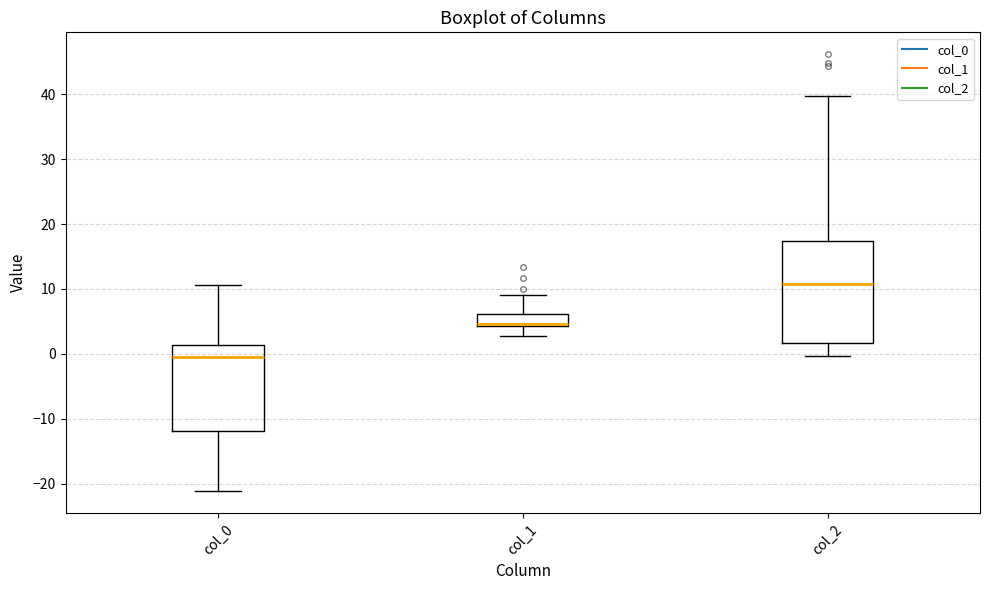

Where does the upper whisker of the box for col_0 end on the y-axis? The values are not printed on the chart, so give them approximately, as read against the axis.

11